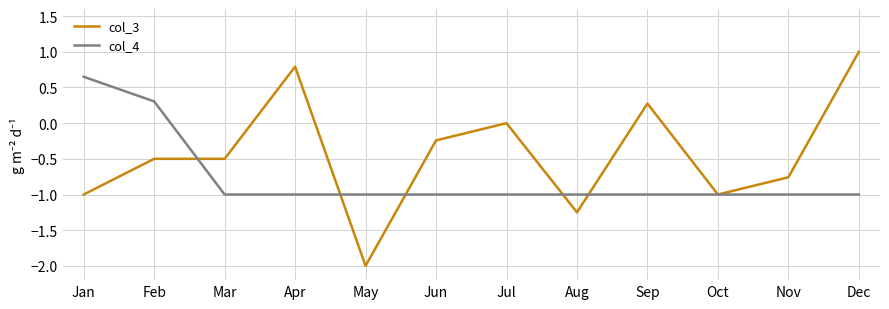

The col_4 series shows -0.7 at Mar. True or false?

False